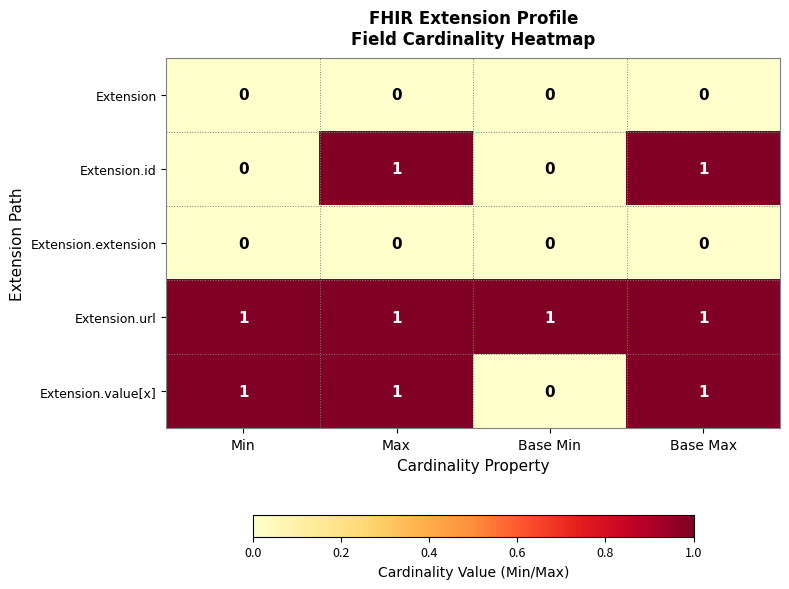

Reading left to right, transcribe all the data shown in this chart.

Extension: Min=0	Max=0	Base Min=0	Base Max=0
Extension.id: Min=0	Max=1	Base Min=0	Base Max=1
Extension.extension: Min=0	Max=0	Base Min=0	Base Max=0
Extension.url: Min=1	Max=1	Base Min=1	Base Max=1
Extension.value[x]: Min=1	Max=1	Base Min=0	Base Max=1